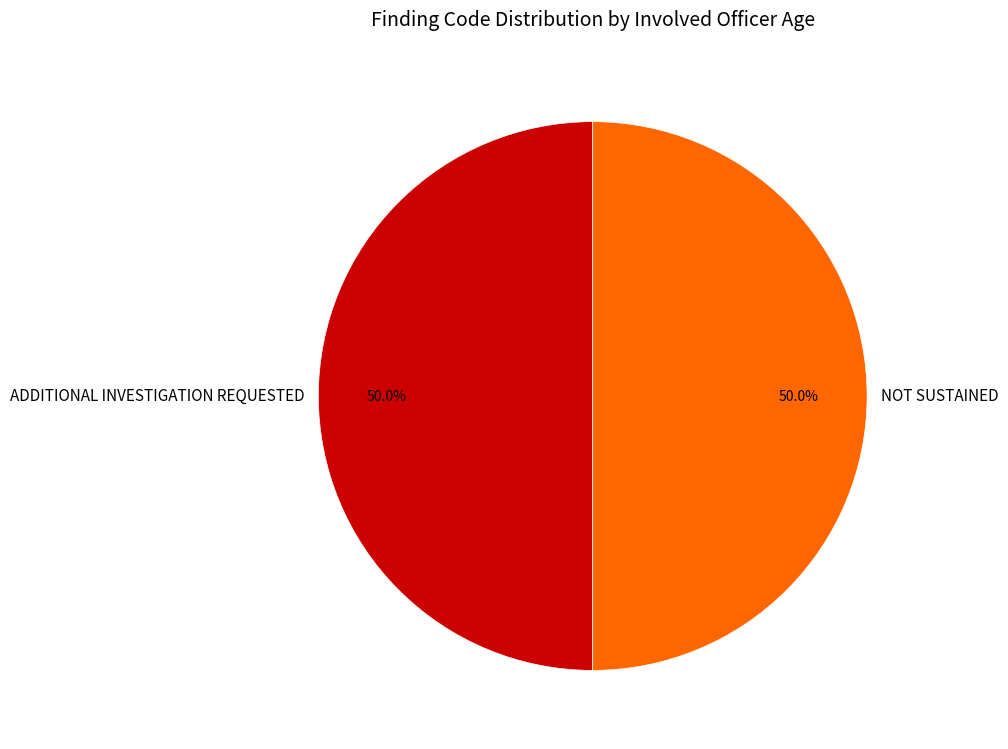

Approximately how many times larger is the value at NOT SUSTAINED compared to ADDITIONAL INVESTIGATION REQUESTED?

1.0